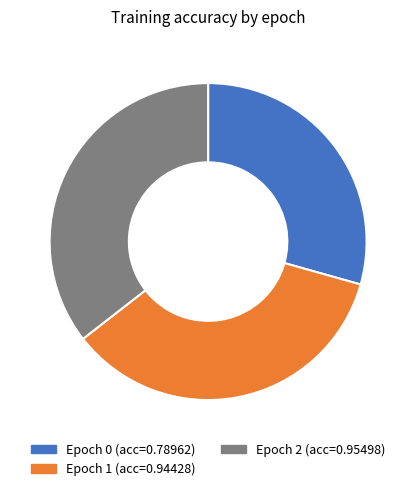

Is there any slice that represents more than half of the pie?

No